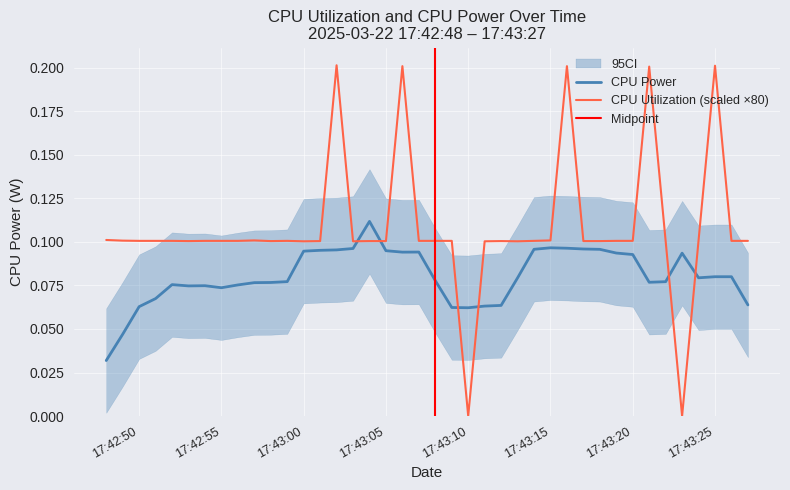

What is the label of the 37th point from the right?

2025-03-22 17:42:51